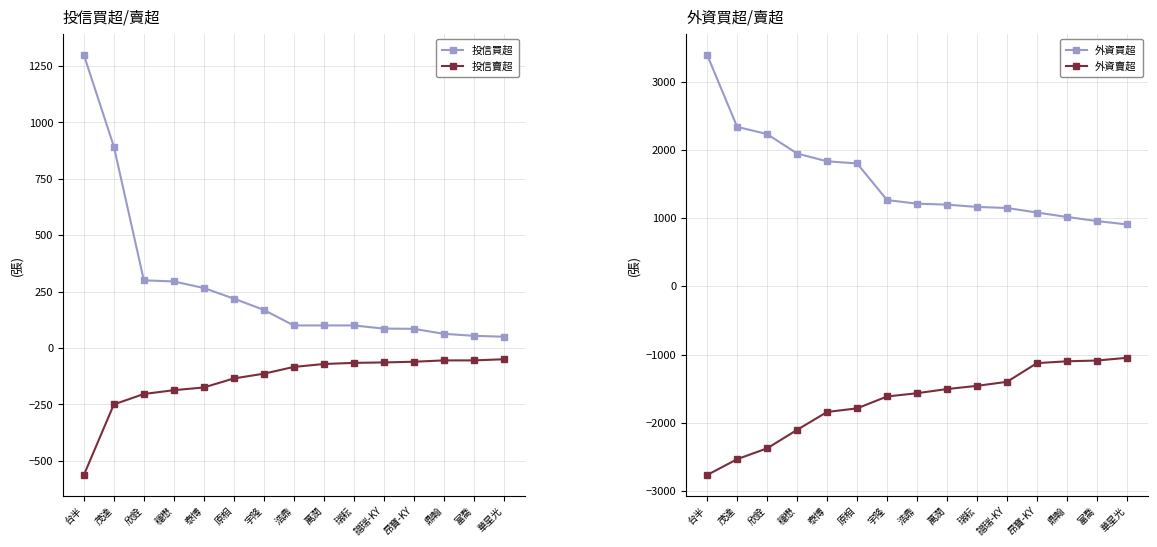

What is the sum of all 投信賣超 values?

-2134